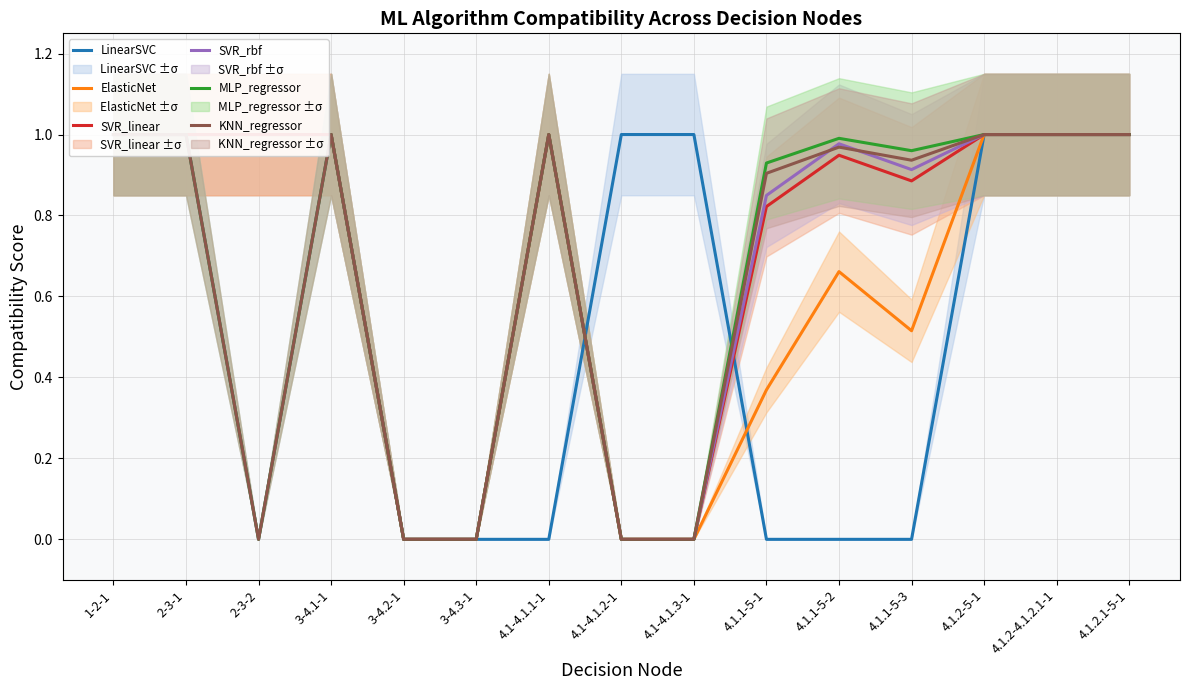

How many positive values does the KNN_regressor series have?

10